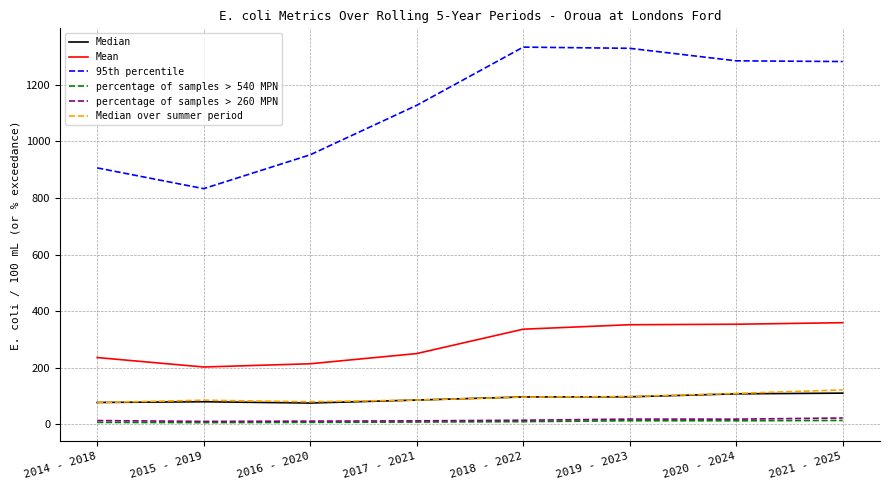

What is the total value across all series at 2014 - 2018?

1315.8